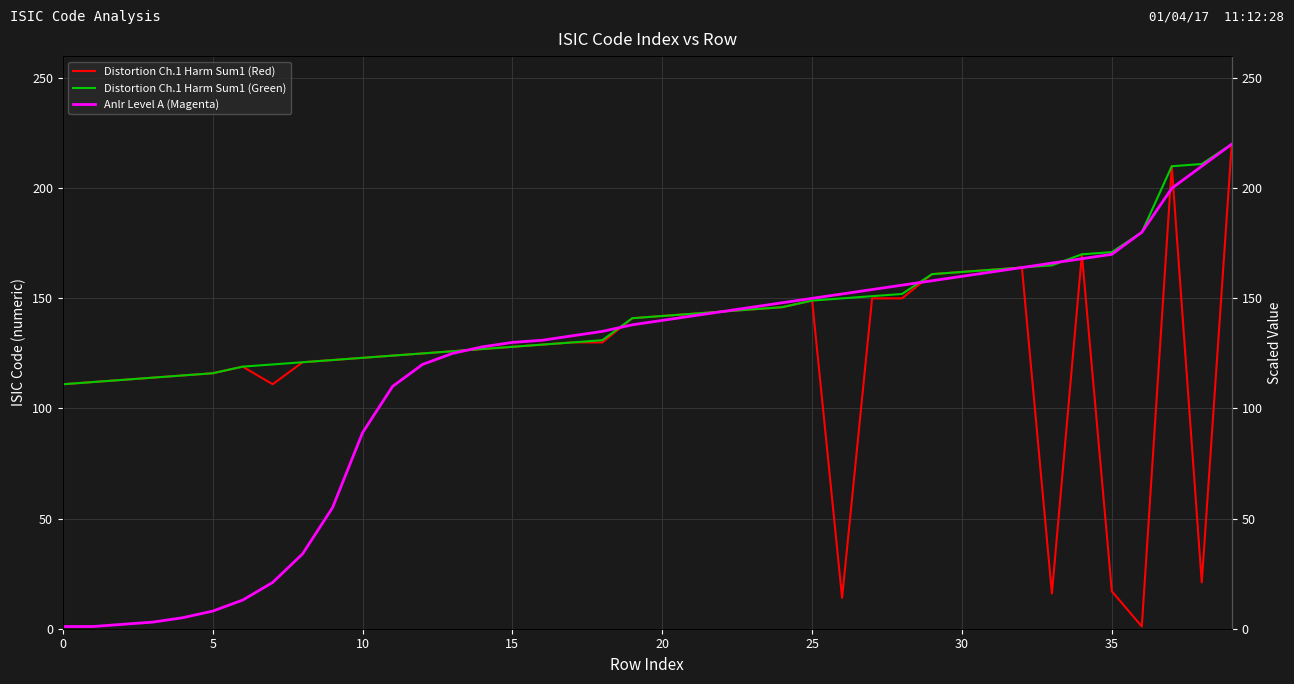

What is the difference between the second highest and minimum values in the Distortion Ch.1 Harm Sum1 (Green) series?

100